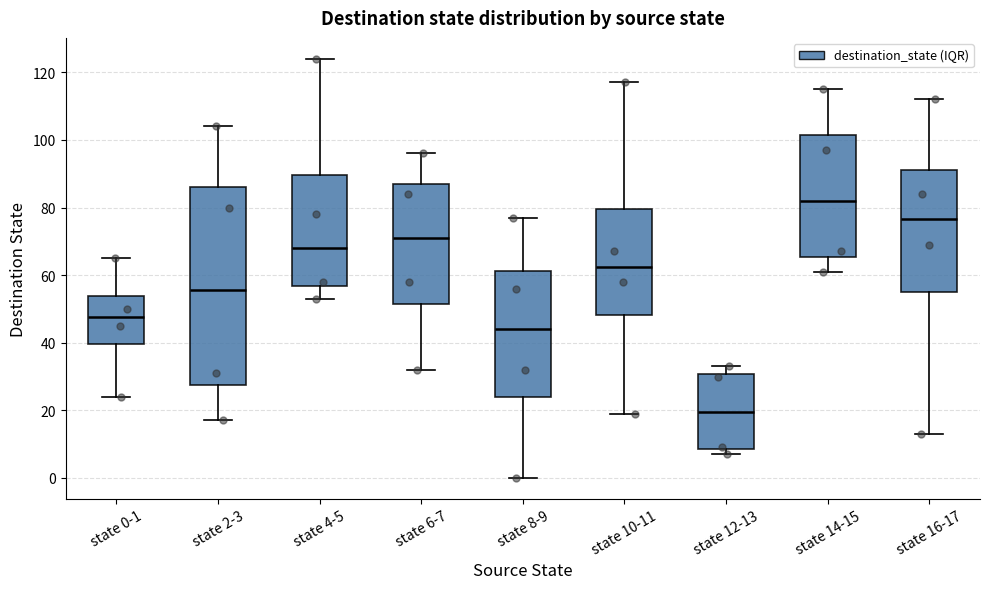

Reading left to right, transcribe this box plot: for each box, give where its median line is, the range the box spans, and where its two whiskers end, as read against the y-axis. The values are not printed on the chart, so give them approximately, as read against the axis.

state 0-1: median 48, box 40 to 54, whiskers 24 to 66
state 2-3: median 56, box 28 to 86, whiskers 18 to 104
state 4-5: median 68, box 56 to 90, whiskers 54 to 124
state 6-7: median 72, box 52 to 88, whiskers 32 to 96
state 8-9: median 44, box 24 to 62, whiskers 0 to 78
state 10-11: median 62, box 48 to 80, whiskers 20 to 118
state 12-13: median 20, box 8 to 30, whiskers 8 (just below the box's lower edge) to 34
state 14-15: median 82, box 66 to 102, whiskers 62 to 116
state 16-17: median 76, box 56 to 92, whiskers 14 to 112